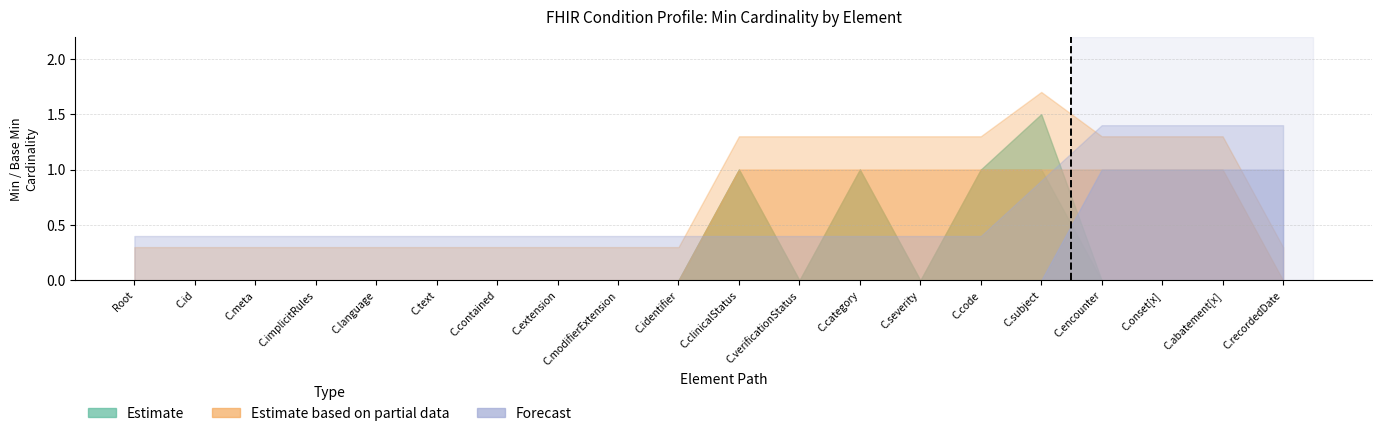

True or false: Estimate based on partial data and Estimate intersect in this chart.

False